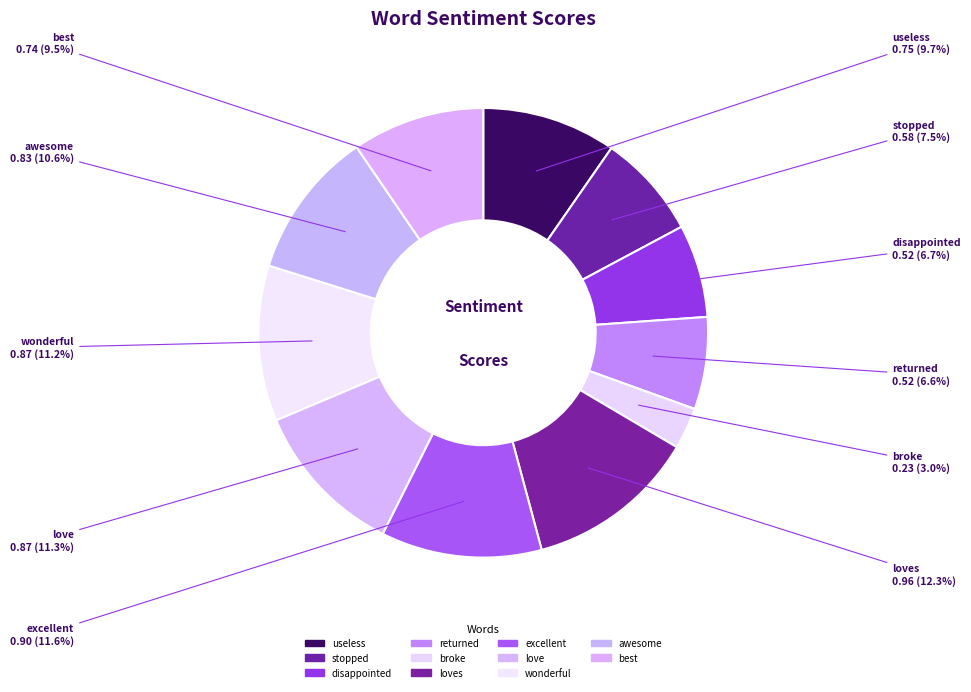

Which category has the biggest portion of the pie?

loves